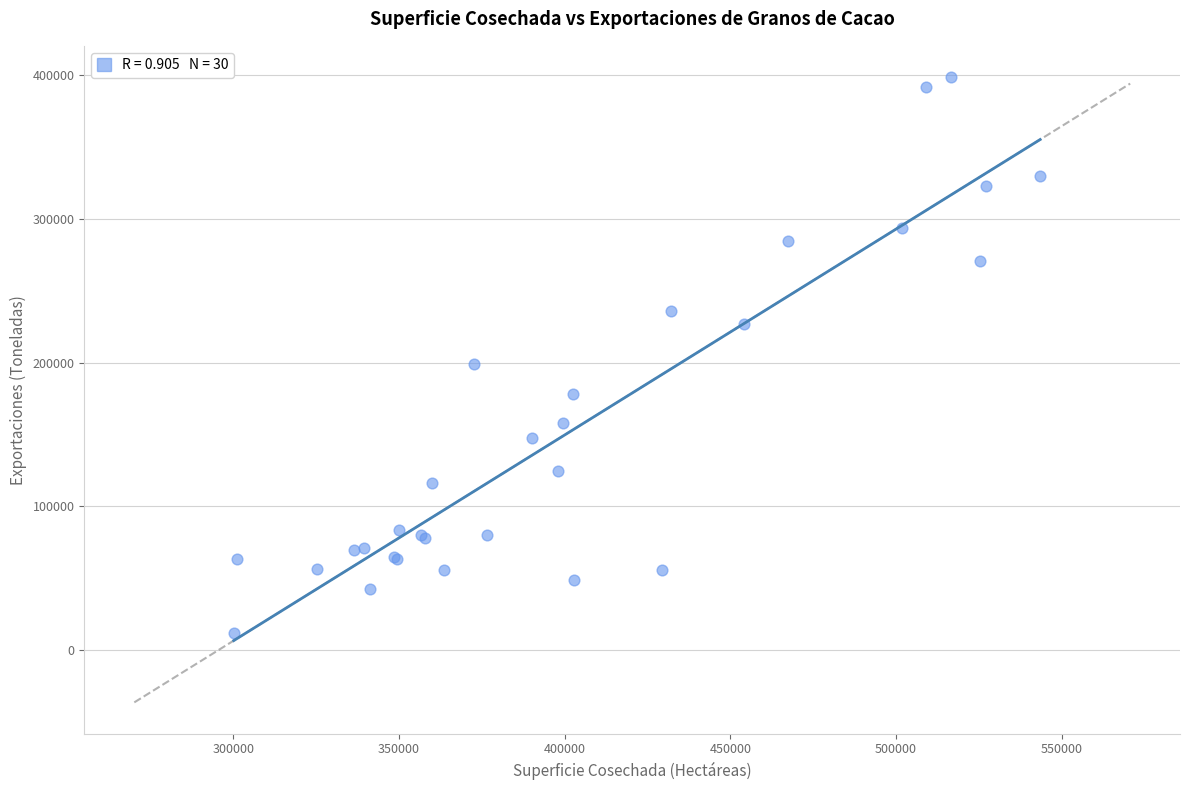

What Y value in the scatter plot is closest to 205502?

198889.5